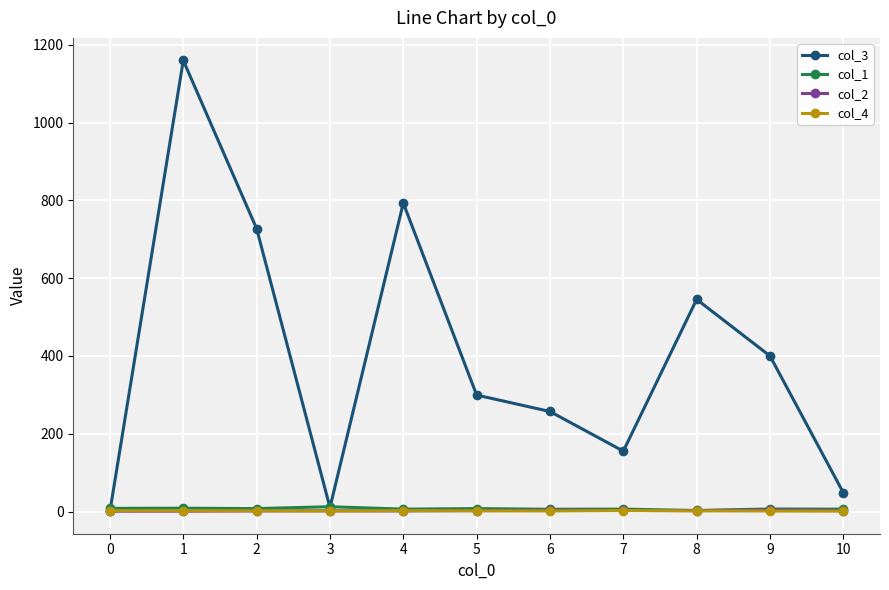

Does the chart have visible grid lines?

Yes